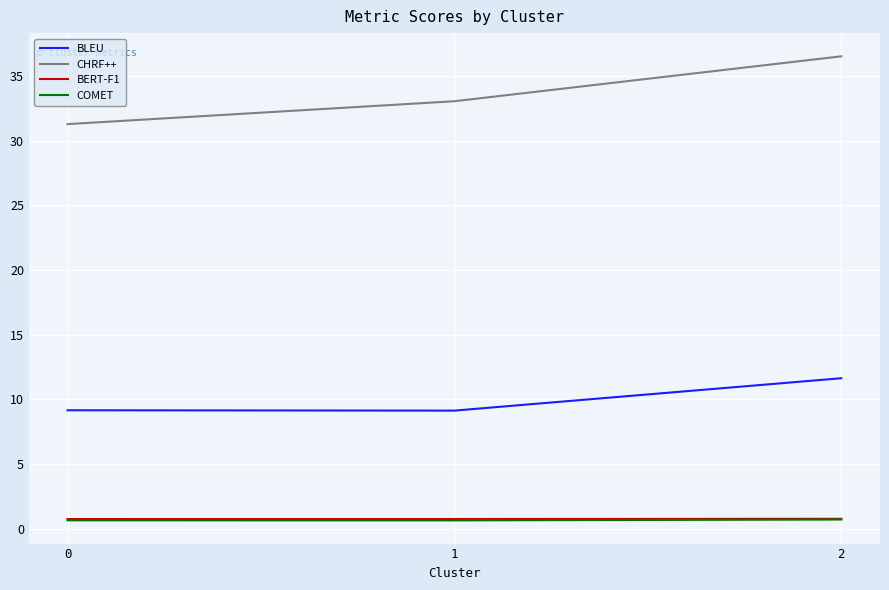

At how many categories does at least one series exceed 32?

2